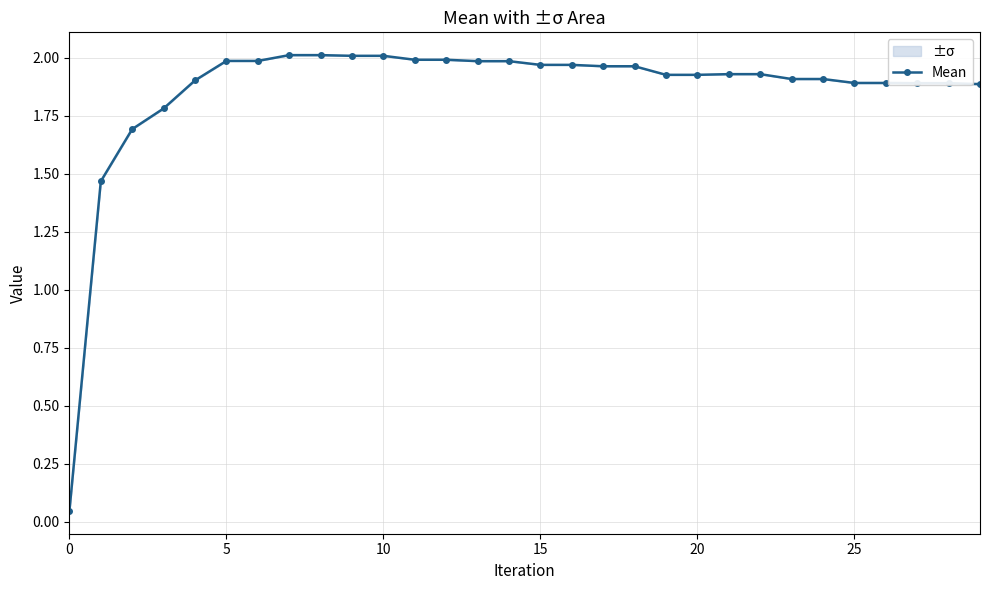

What is the value of the 13th point from the left?

2.0